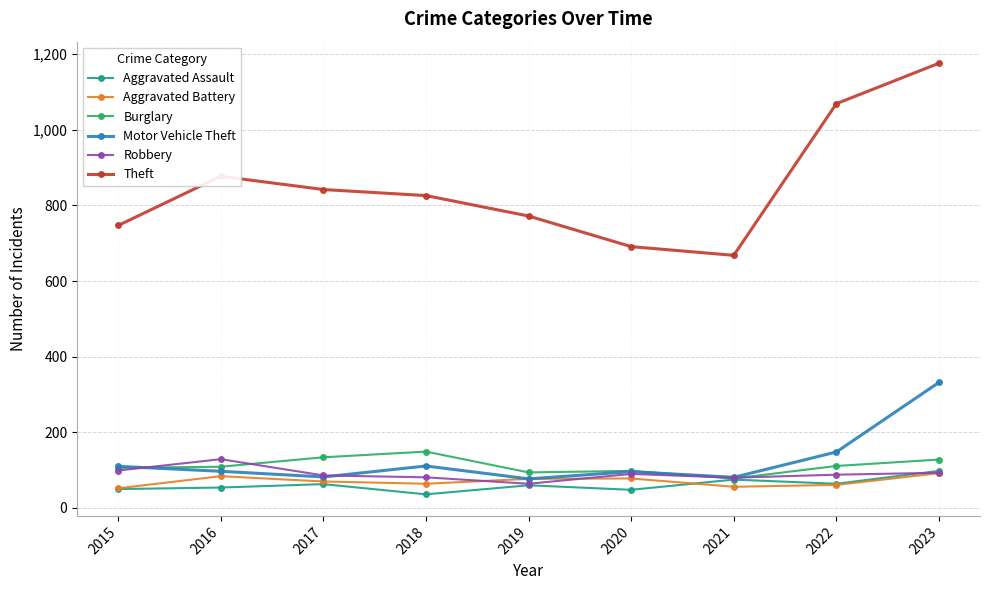

What value does the Burglary series have at 2023?

128